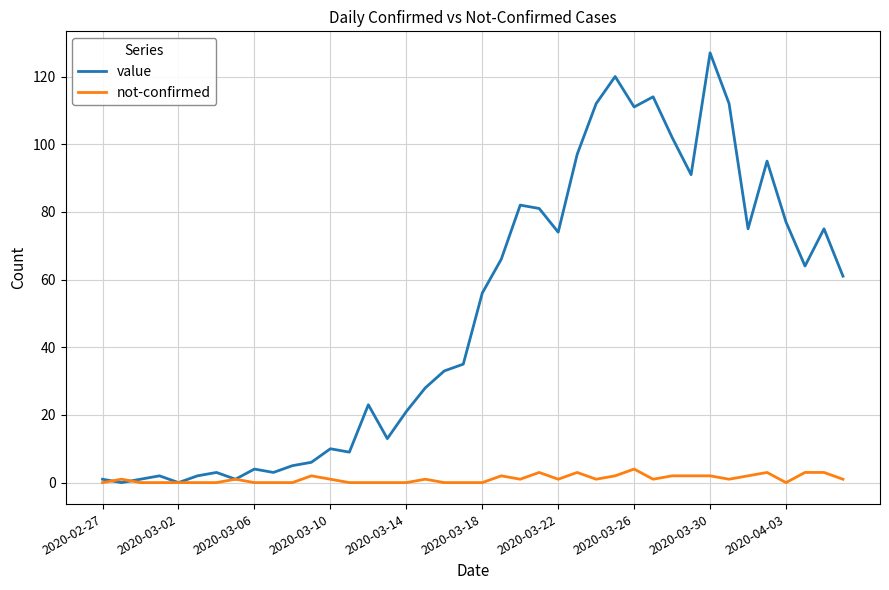

Rank the series by their maximum value, from lowest to highest.

not-confirmed, value